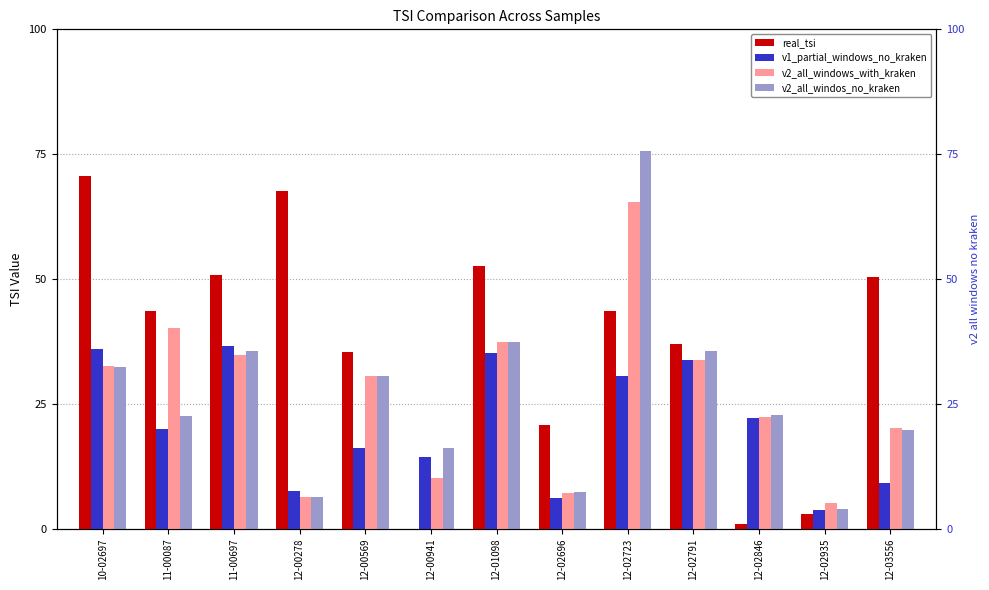

What is the total value across all series at 11-00087?

126.4